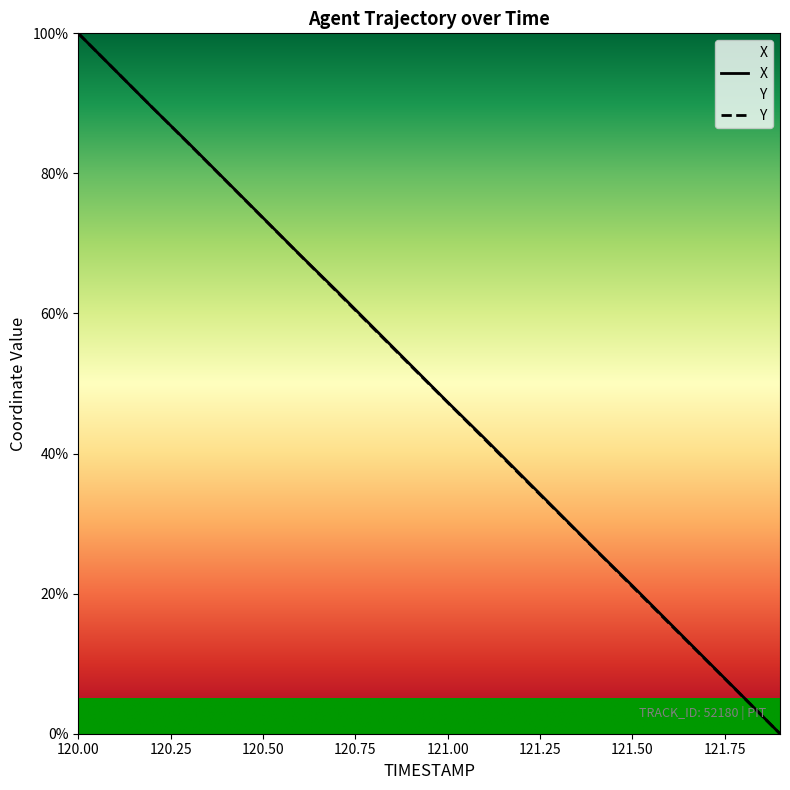

True or false: Y and X cross at least once.

True